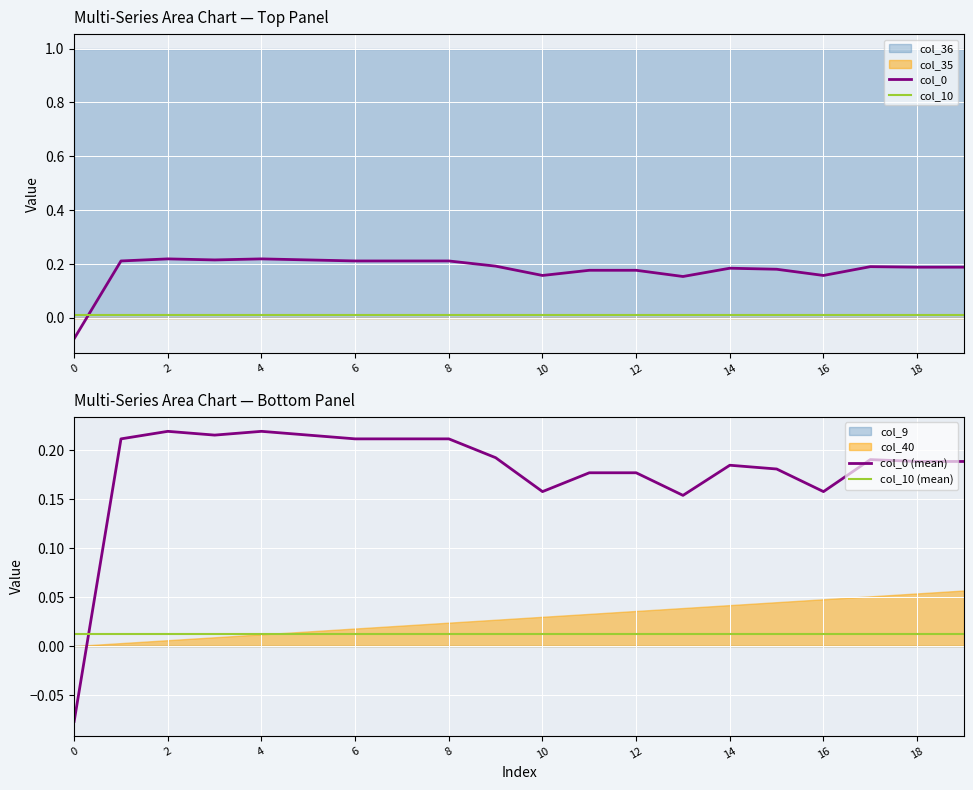

Which series has the largest total across all categories?

col_0